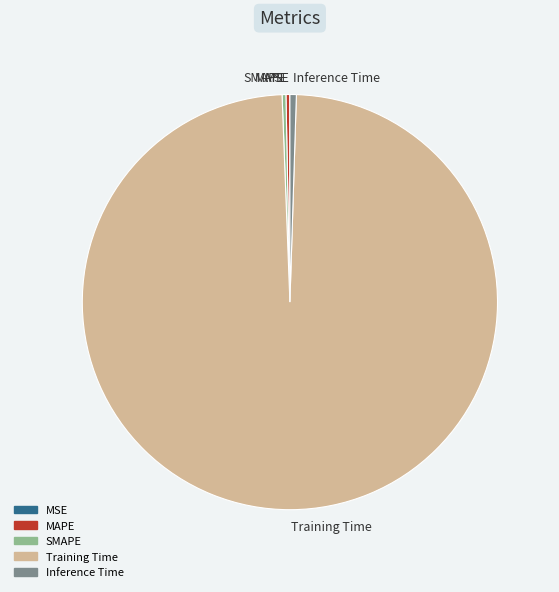

Is it true that MAPE is 9% of the pie?

False